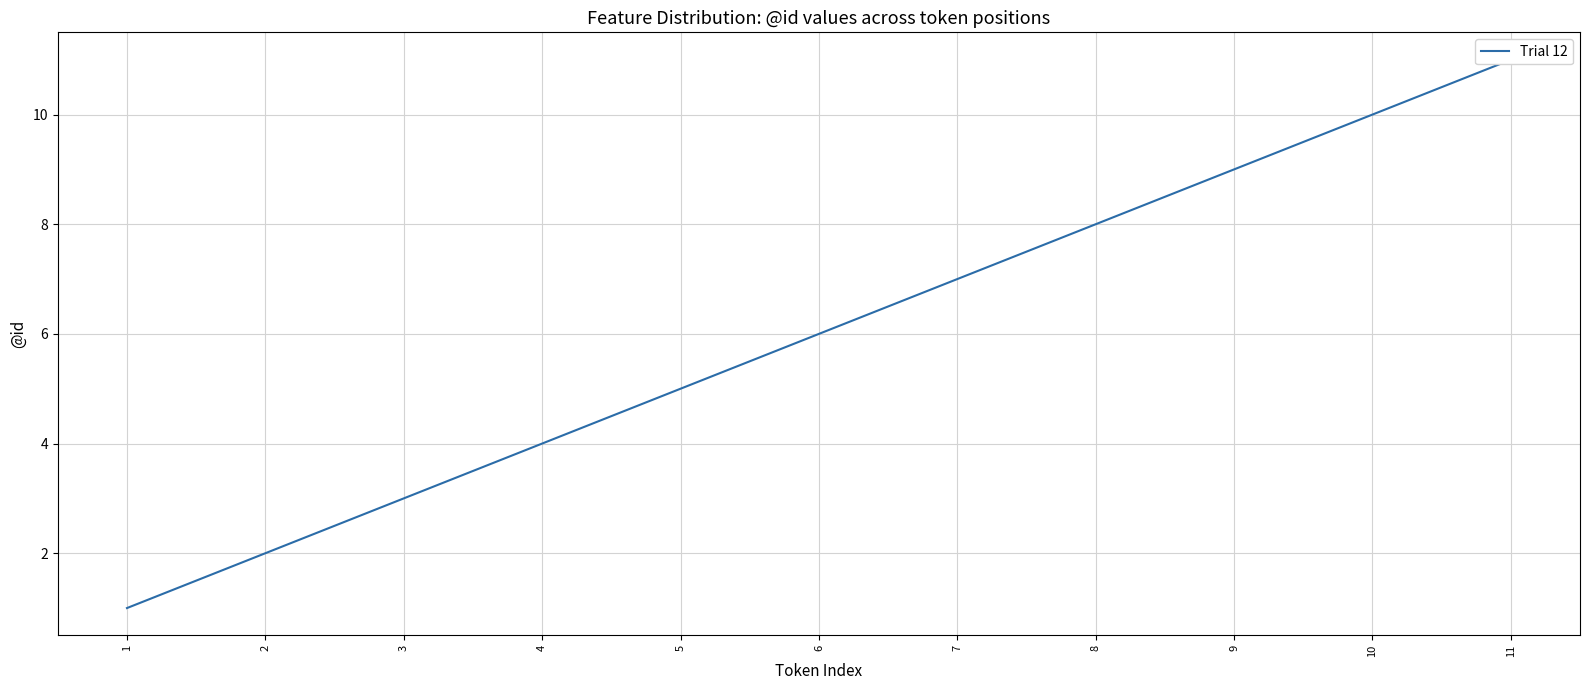

Is it true that the value at 2 is 3?

False